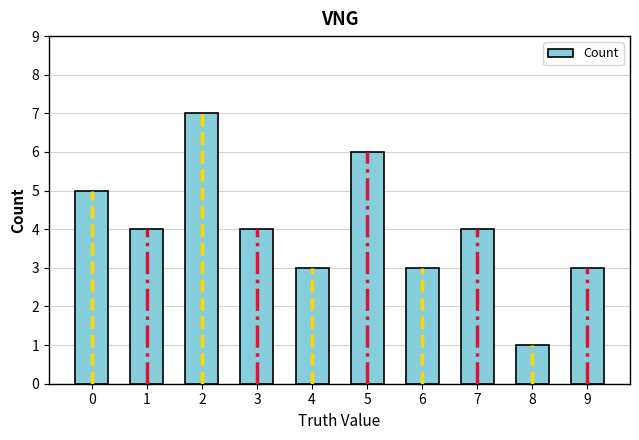

What is the difference between the maximum and second lowest values?

4